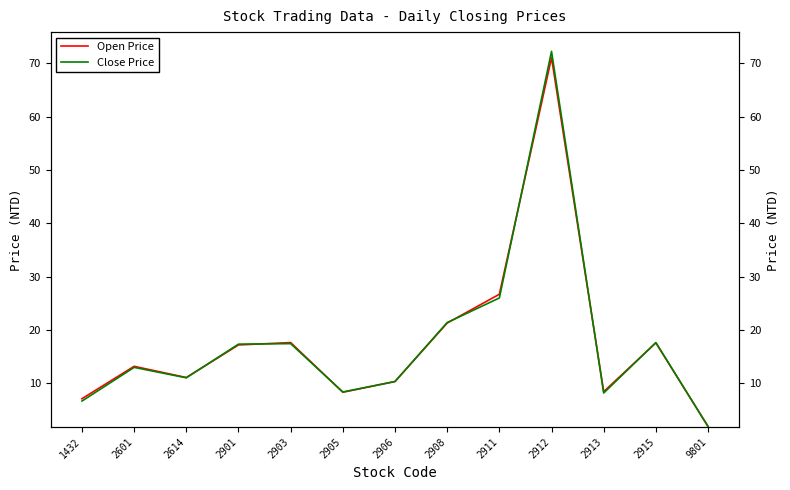

Where is the first local minimum for Close Price?

2614